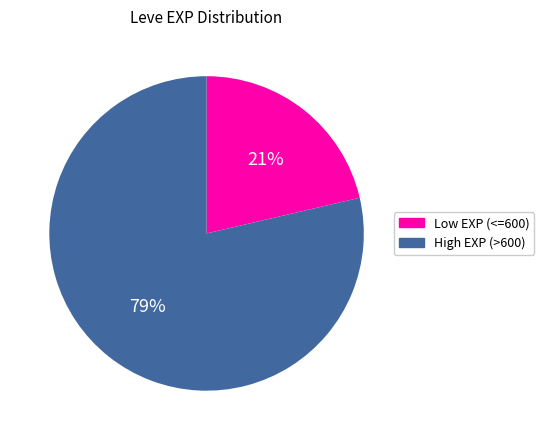

Count the number of slices in the pie.

2